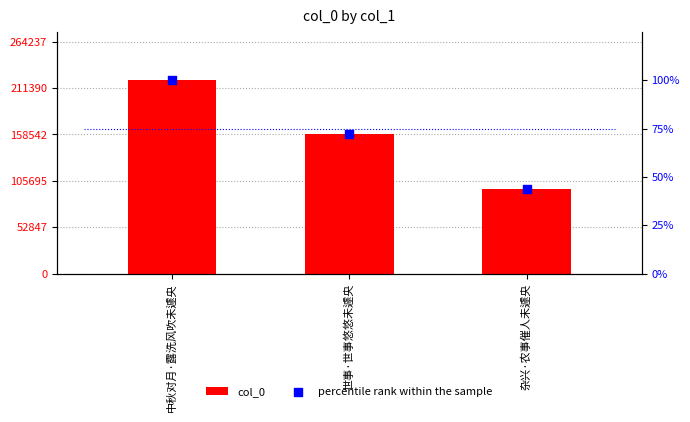

Which series reaches the minimum Y coordinate?

percentile rank within the sample